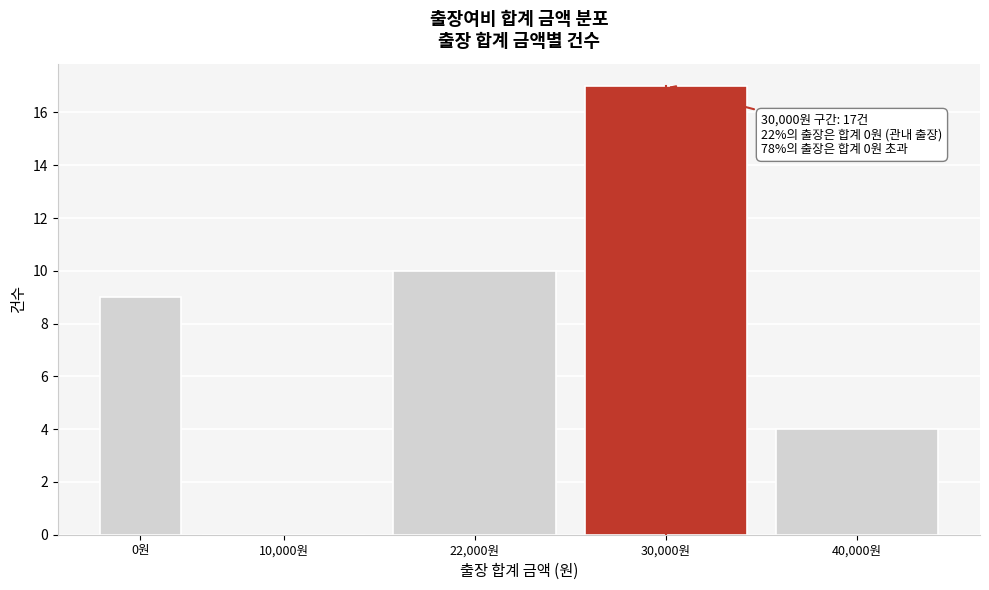

Reading left to right, list all the values displayed in this chart.

0원=9	10,000원=0	22,000원=10	30,000원=17	40,000원=4